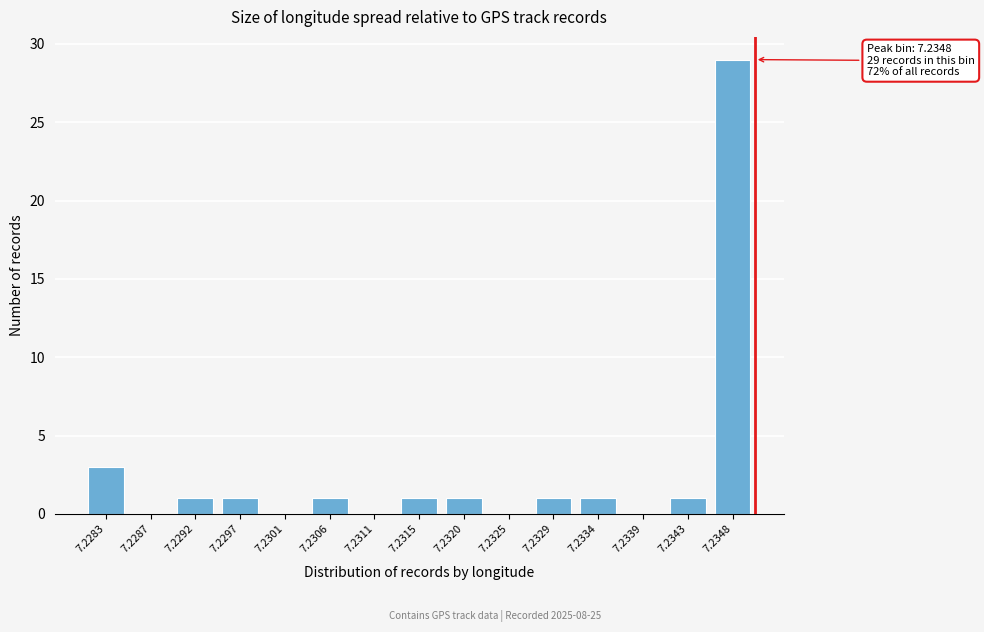

Reading left to right, transcribe all the data shown in this chart.

7.2283=3	7.2287=0	7.2292=1	7.2297=1	7.2301=0	7.2306=1	7.2311=0	7.2315=1	7.2320=1	7.2325=0	7.2329=1	7.2334=1	7.2339=0	7.2343=1	7.2348=29